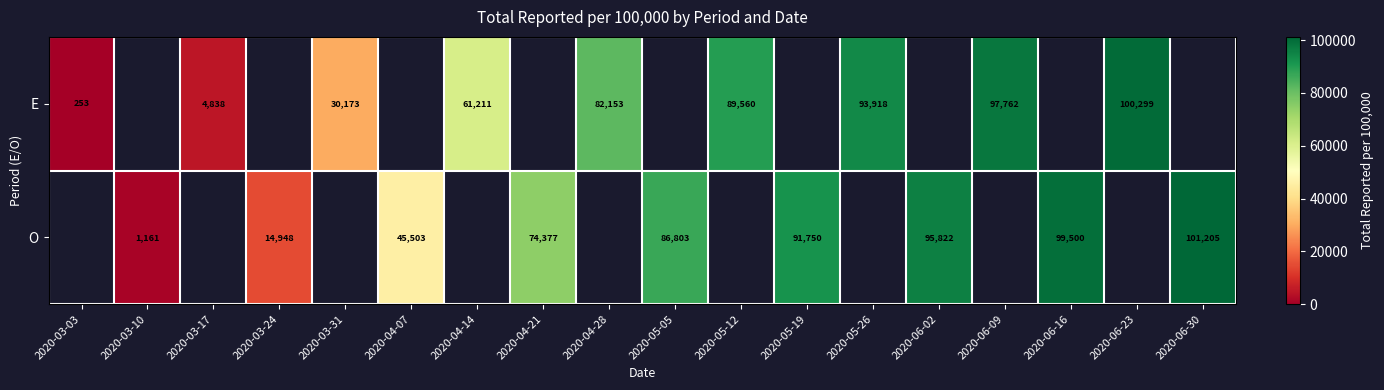

The E series shows 29240.0 at 2020-04-14. True or false?

False